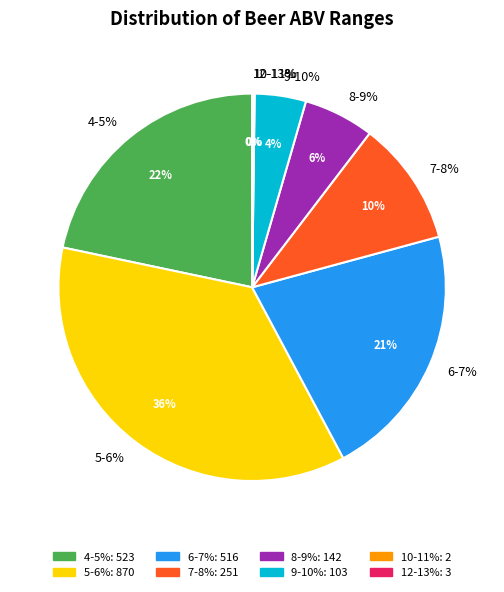

Count the number of slices in the pie.

8